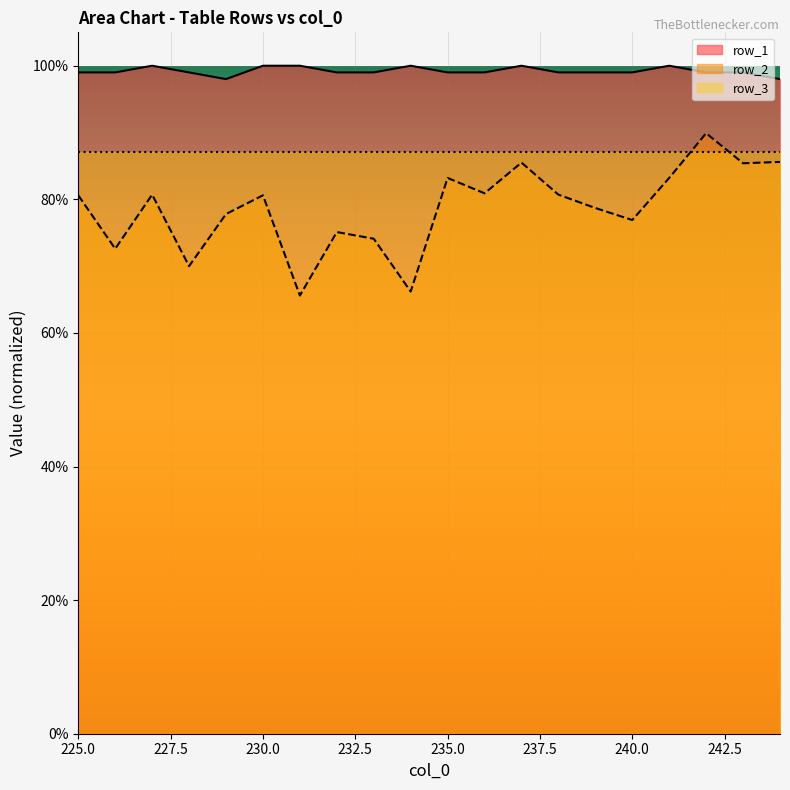

True or false: row_1 and row_2 cross at least once.

False